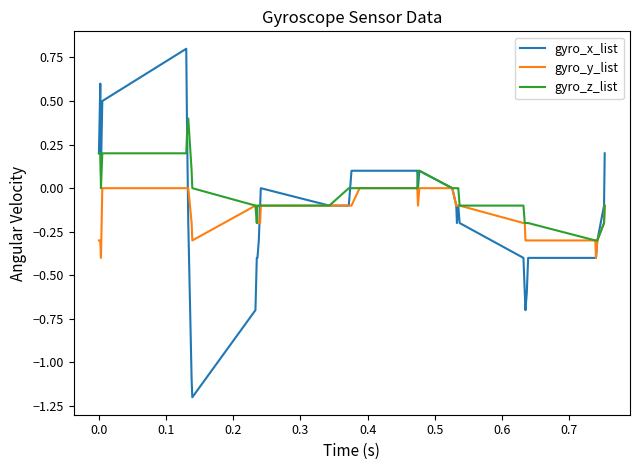

Which series has the widest spread of values?

gyro_x_list